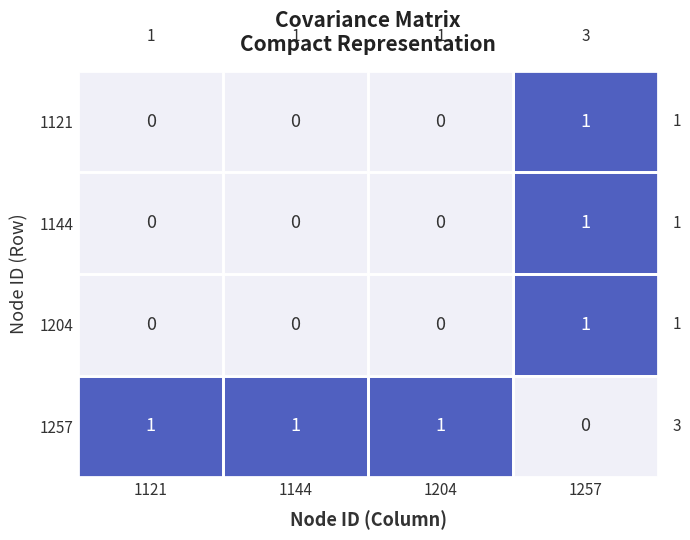

The value of 1144 at 1257 is 1. True or false?

True